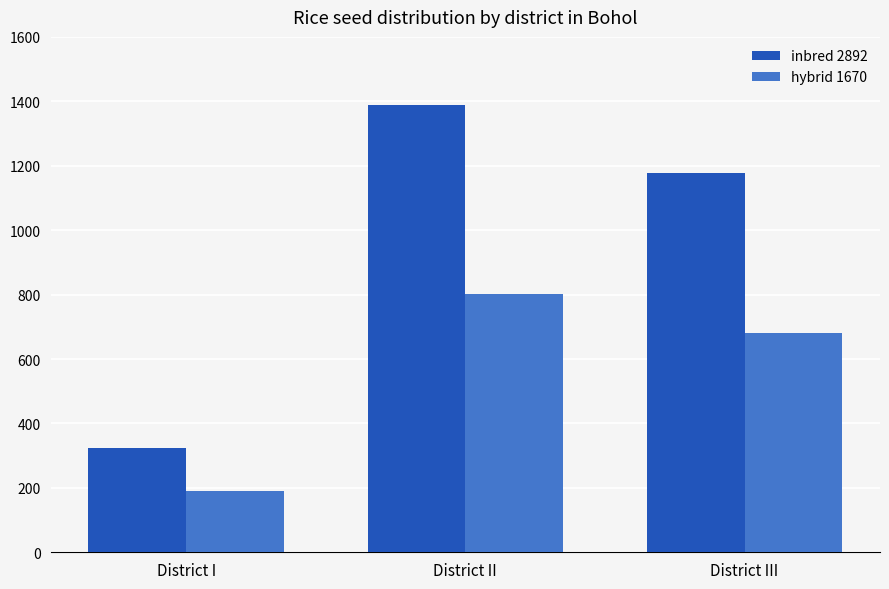

Reading left to right, what are all the values shown in this chart?

inbred 2892: District I=325	District II=1390	District III=1177
hybrid 1670: District I=189	District II=801	District III=680